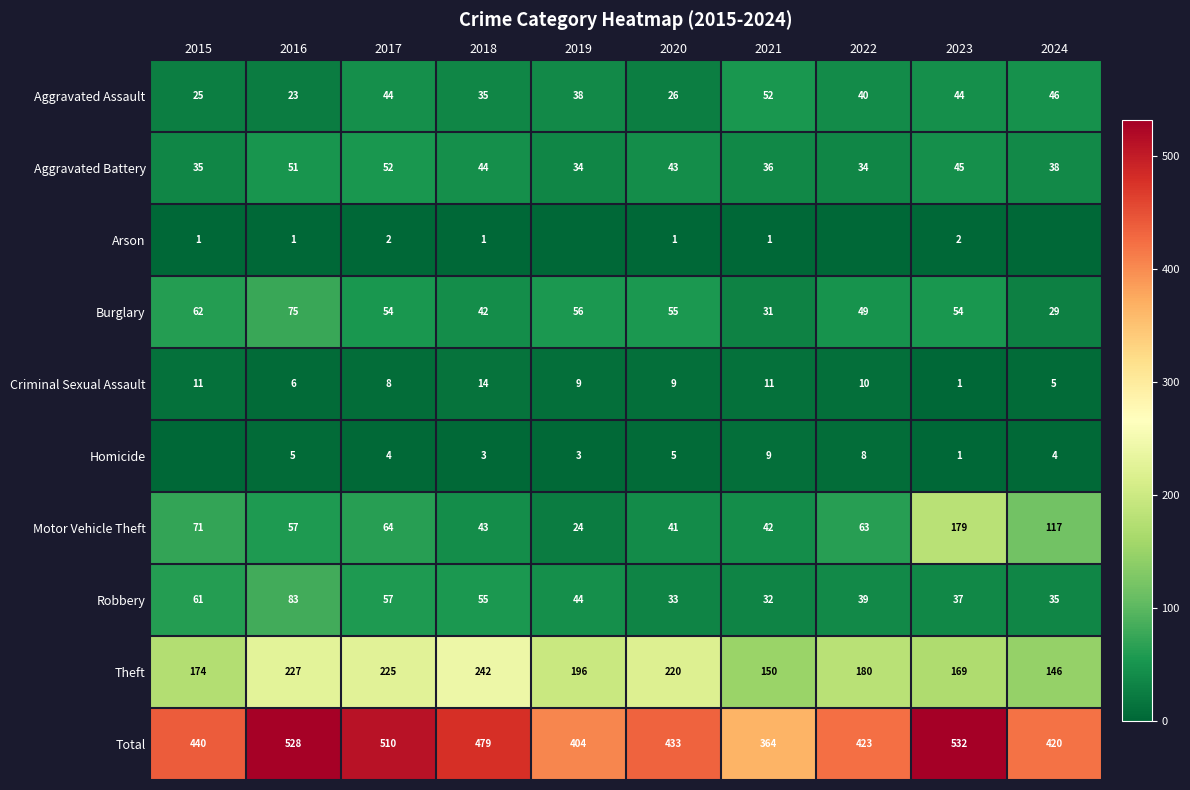

What value does the Aggravated Assault series have at 2016?

23